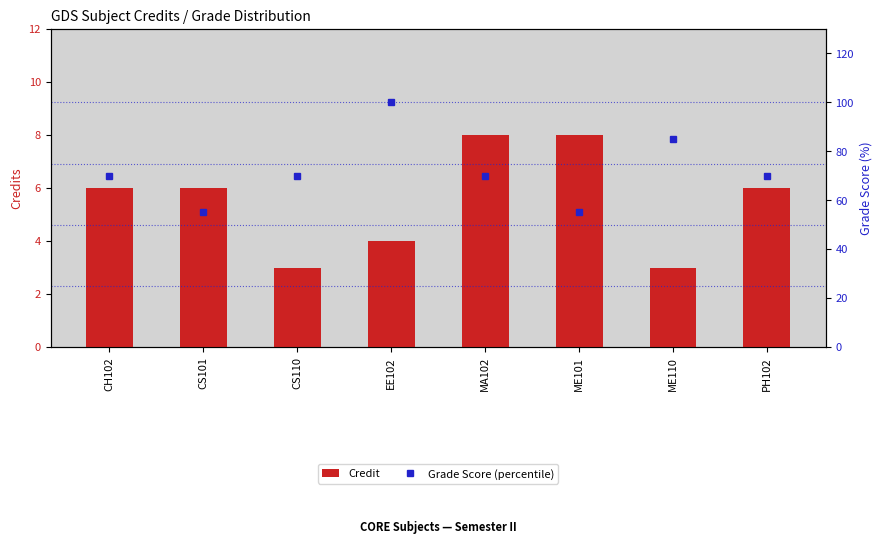

At which category does the chart reach its peak across all series?

EE102